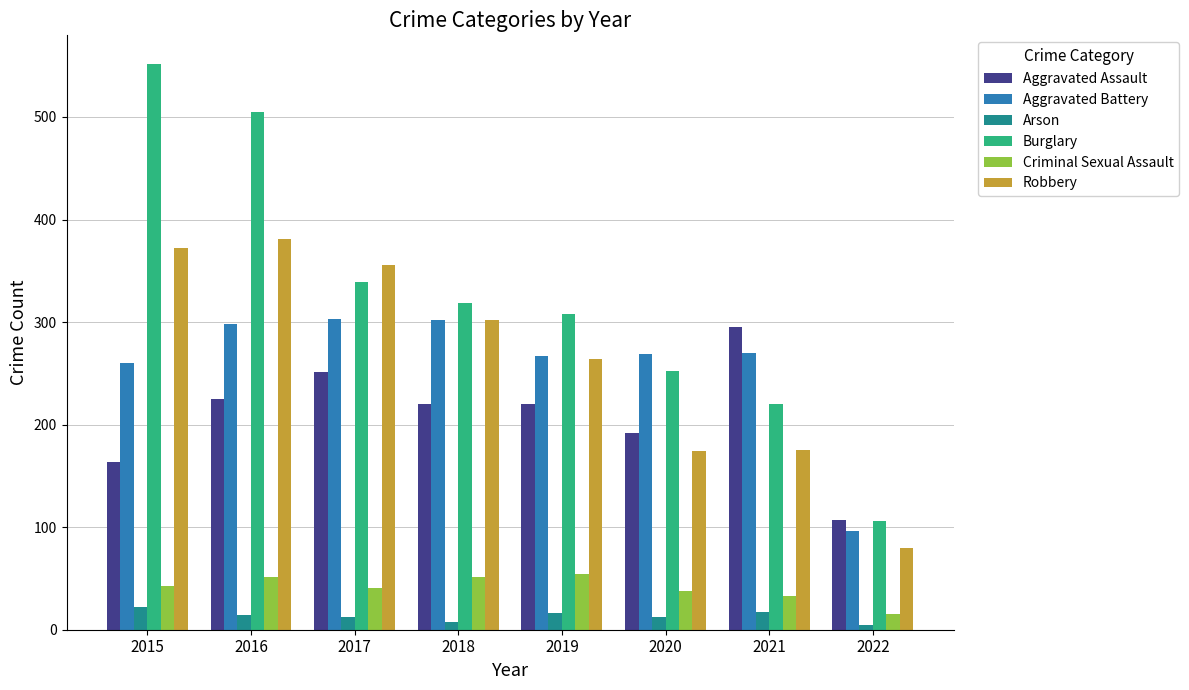

The Criminal Sexual Assault series shows 15 at 2022. True or false?

True